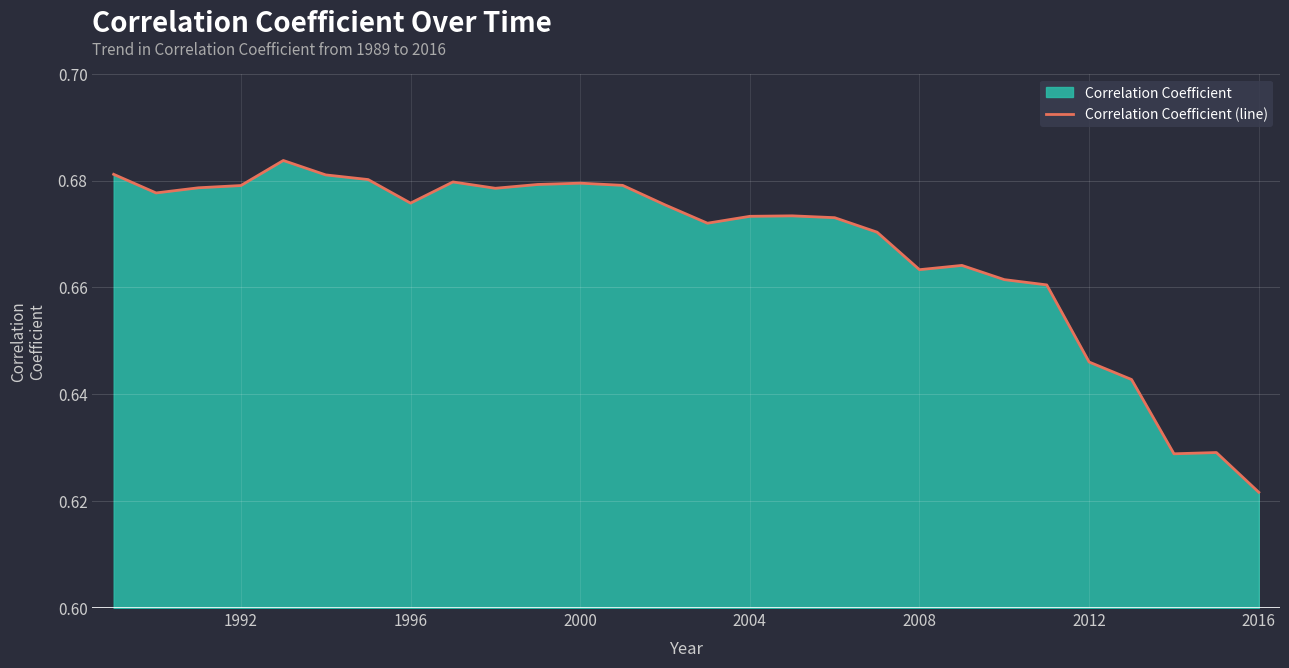

True or false: the data shows 0.4 at 1992.

False